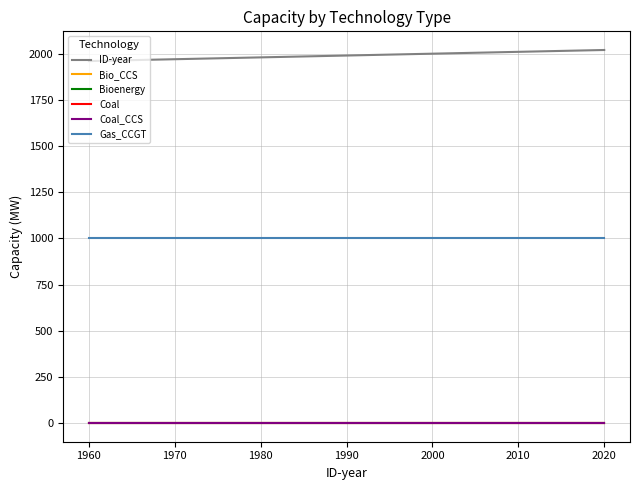

Which series has the widest spread of values?

ID-year